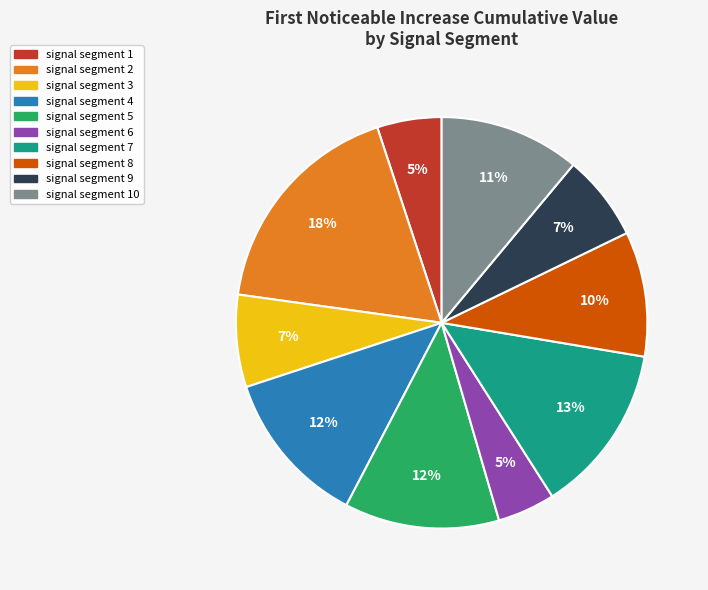

To the nearest percent, what is the average slice percentage?

10%